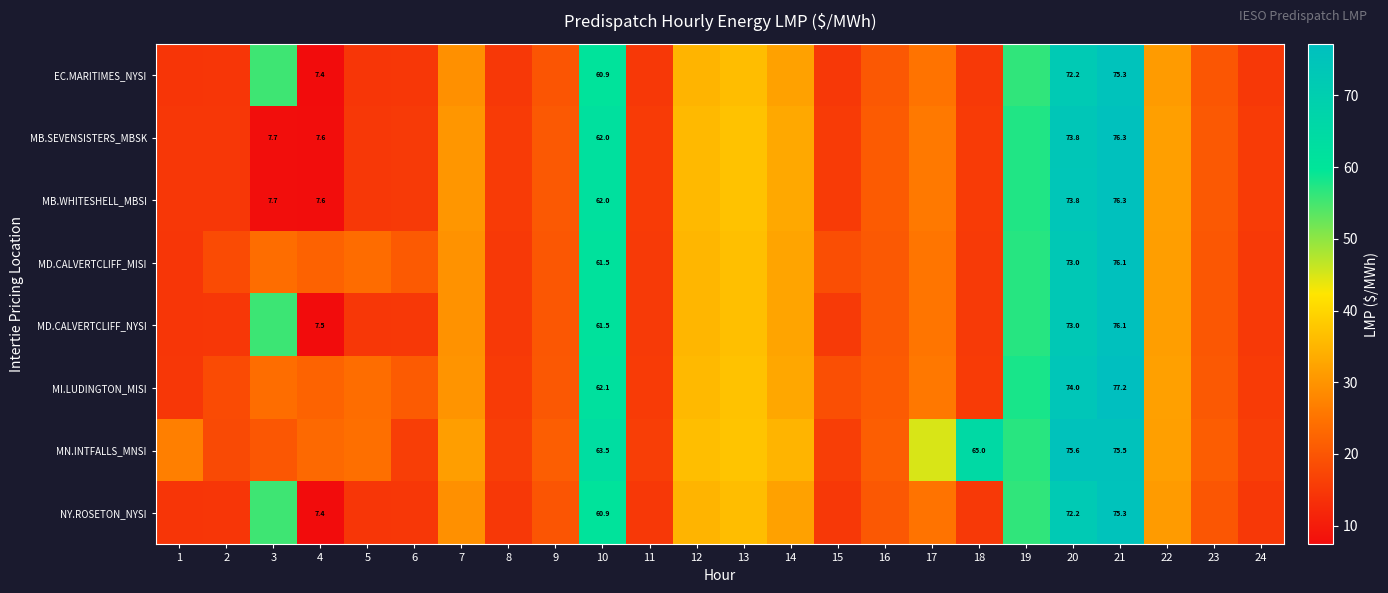

Which series has the largest range (max minus min)?

MB.SEVENSISTERS_MBSK